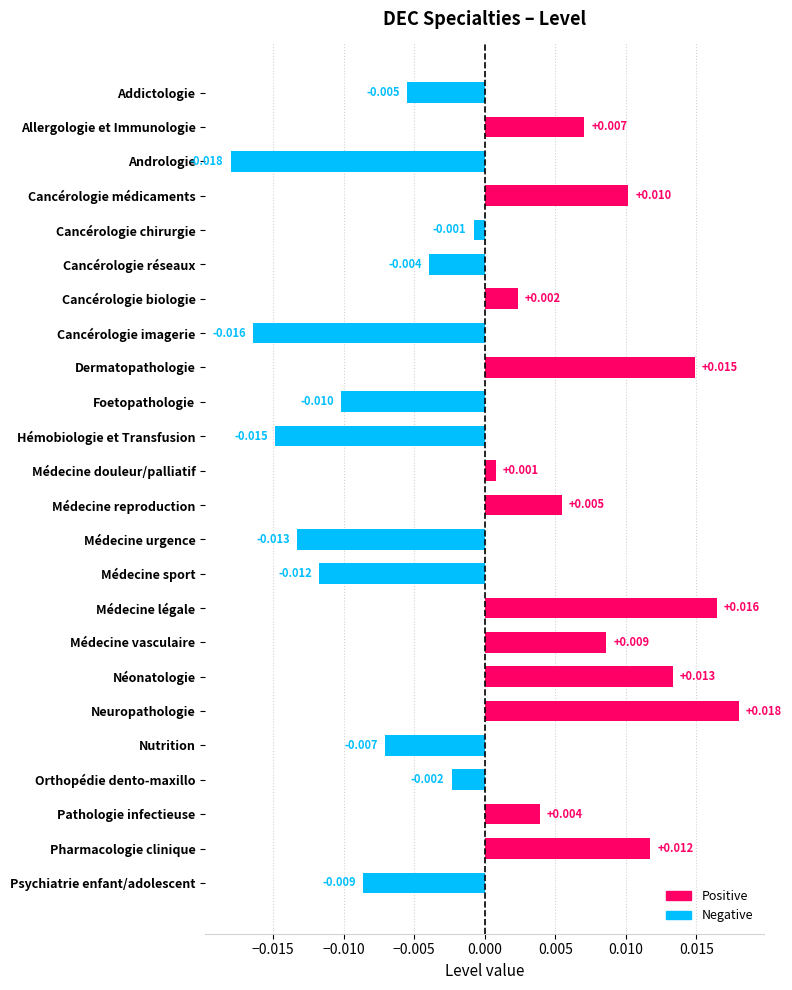

Which has a higher value, Psychiatrie enfant/adolescent or Médecine vasculaire?

Médecine vasculaire